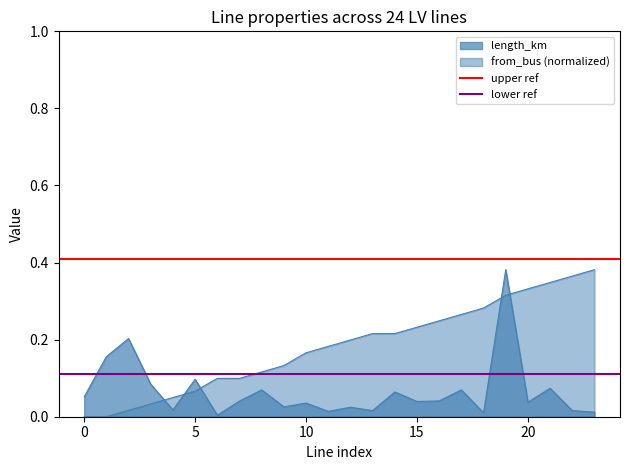

The lower ref series shows 0.2 at 0. True or false?

False